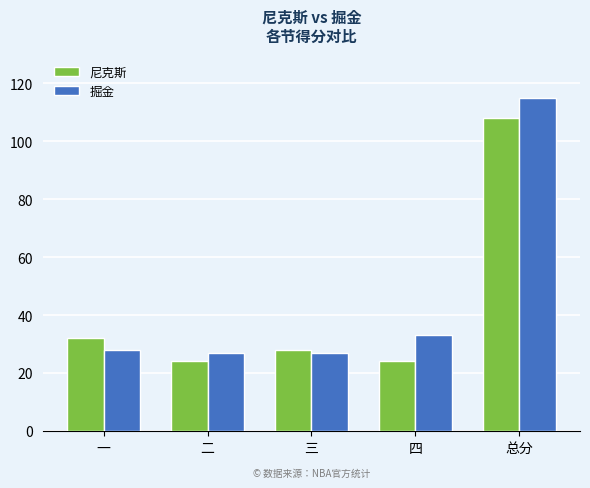

List the series in order of their overall mean, highest first.

掘金, 尼克斯